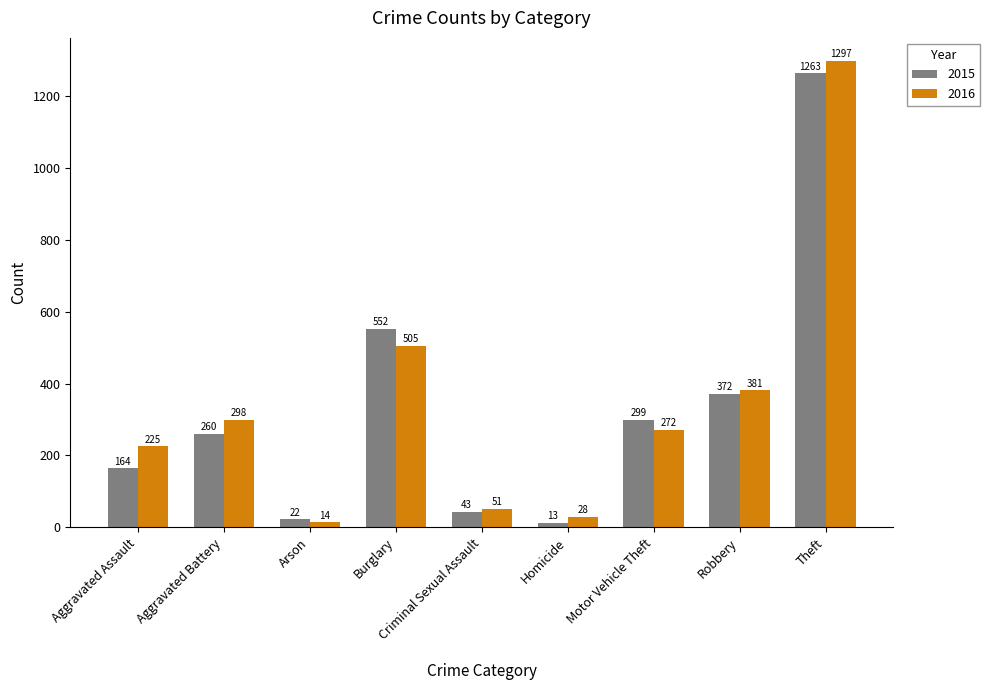

What position from the right is Aggravated Assault?

9